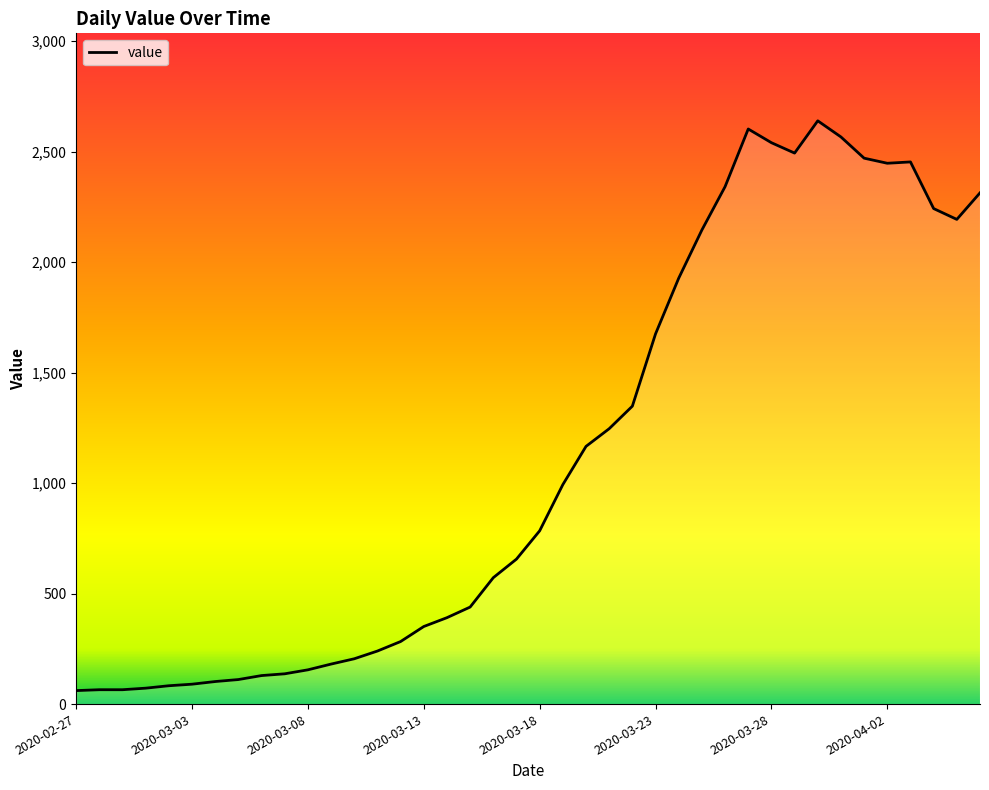

What is the difference between the maximum and minimum values?

2578